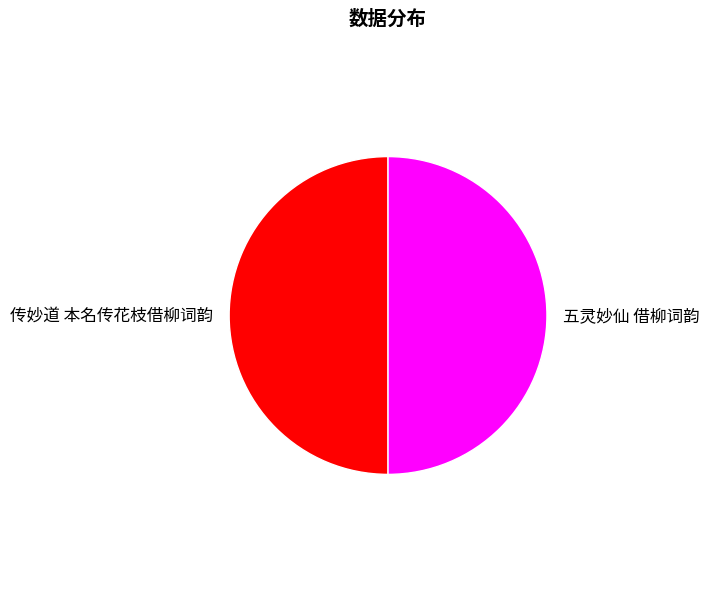

Is the sum of 五灵妙仙 借柳词韵 and 传妙道 本名传花枝借柳词韵 greater than half?

Yes